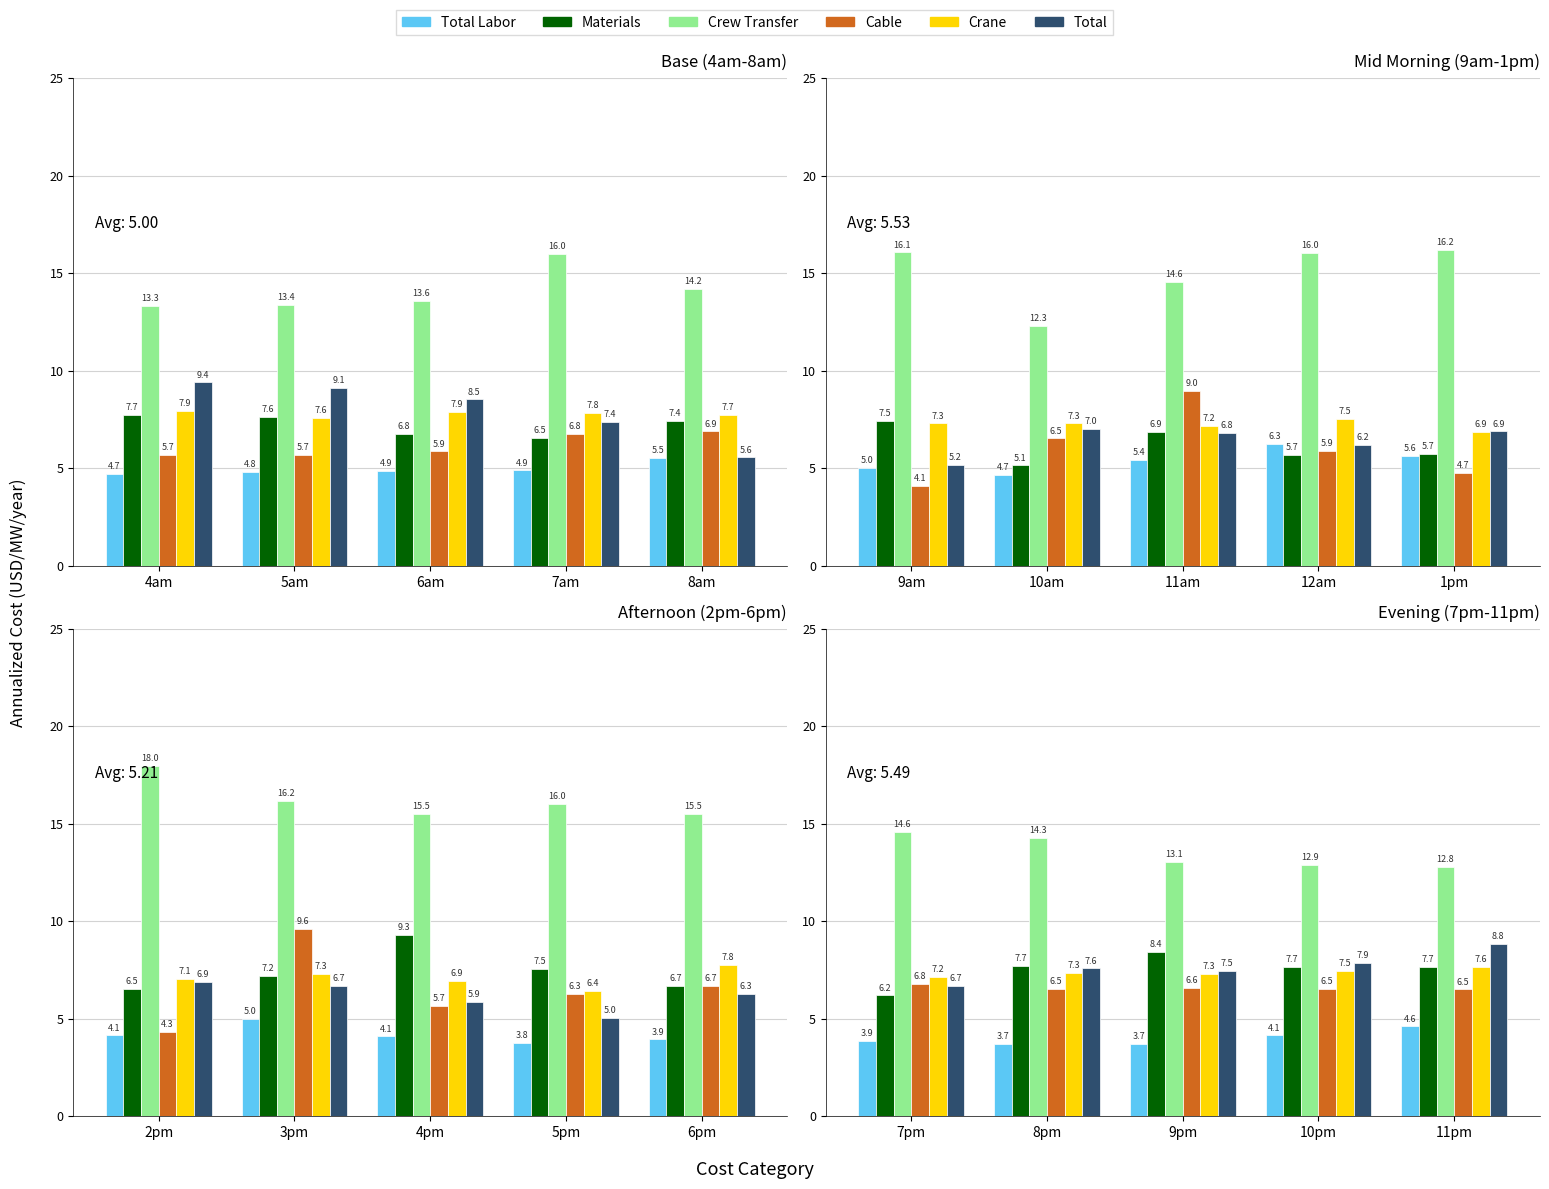

Between 7pm and 9pm, which series saw the biggest shift?

Materials